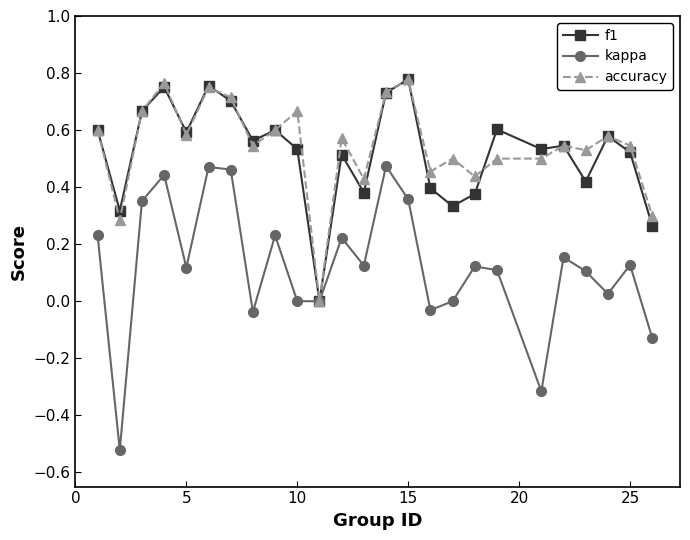

Which series has the widest spread of values?

kappa